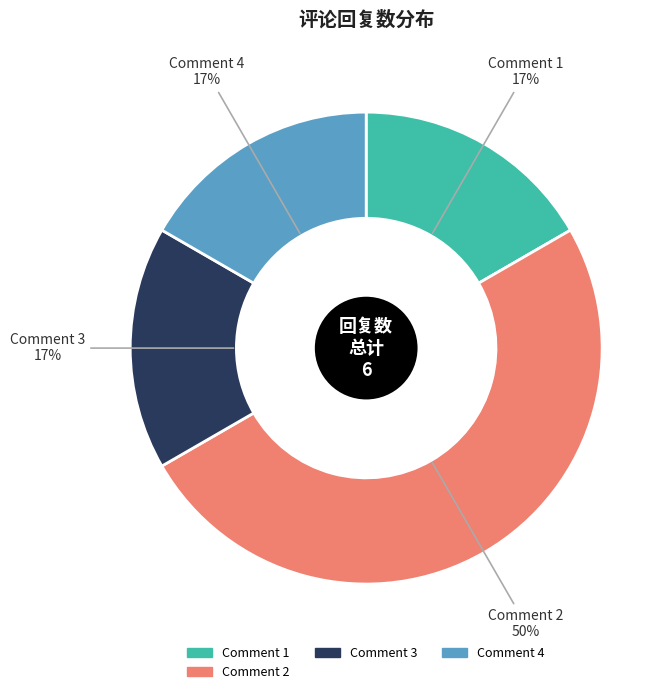

To the nearest percent, what is the difference between the largest and smallest slice percentages?

33%